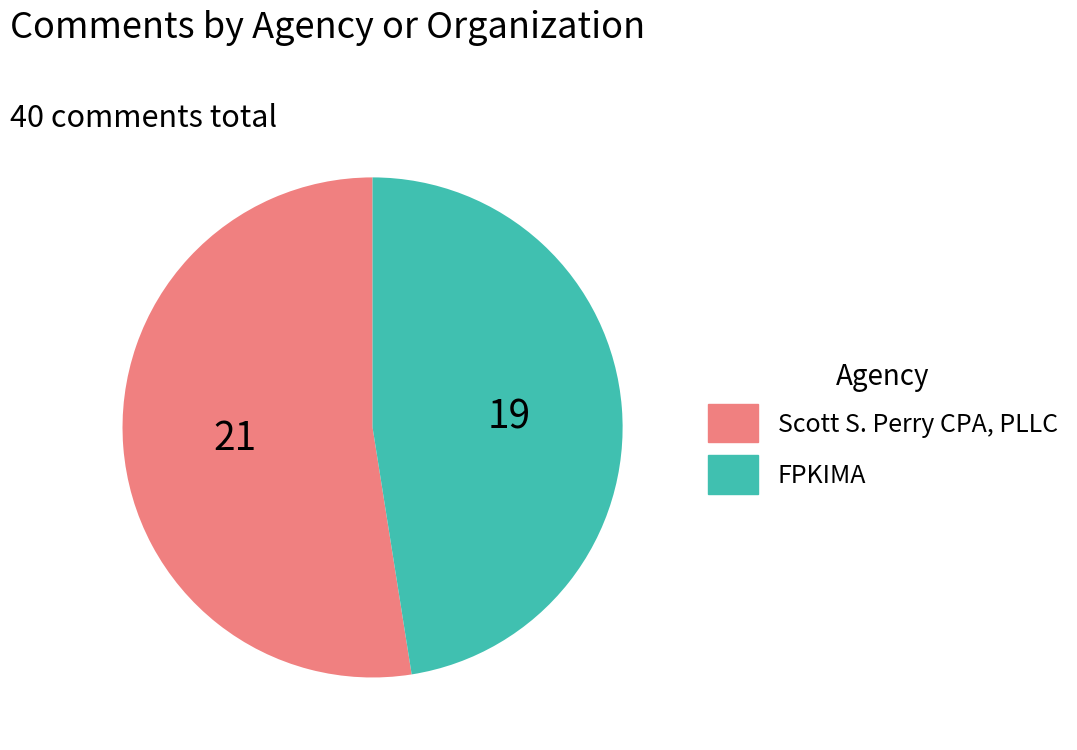

How many segments does this pie chart have?

2